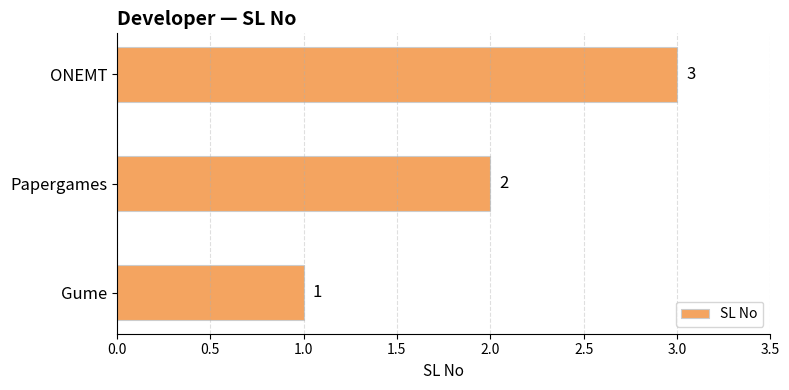

Is it true that the value at Gume is 1?

True